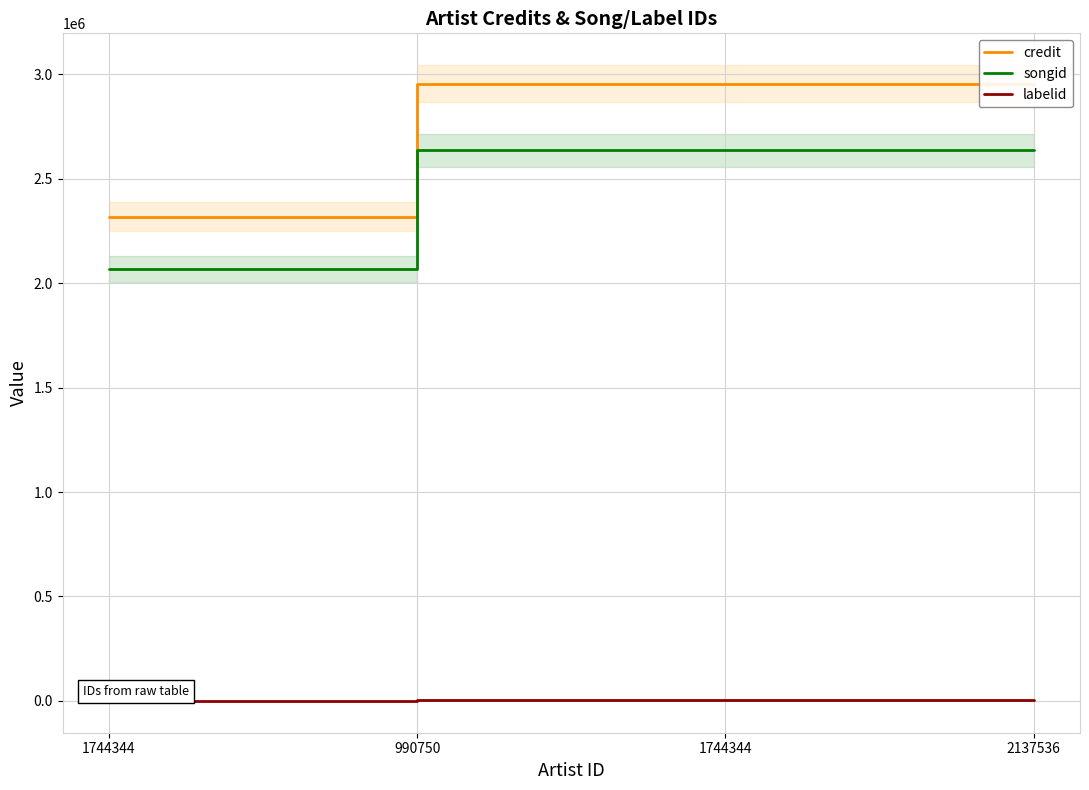

What is the label of the 3rd point from the right?

990750